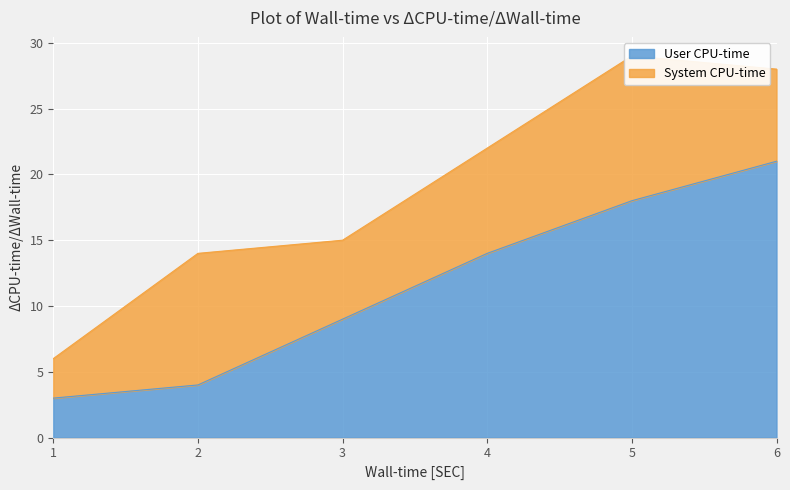

What is the value of the 2nd point from the left?

4